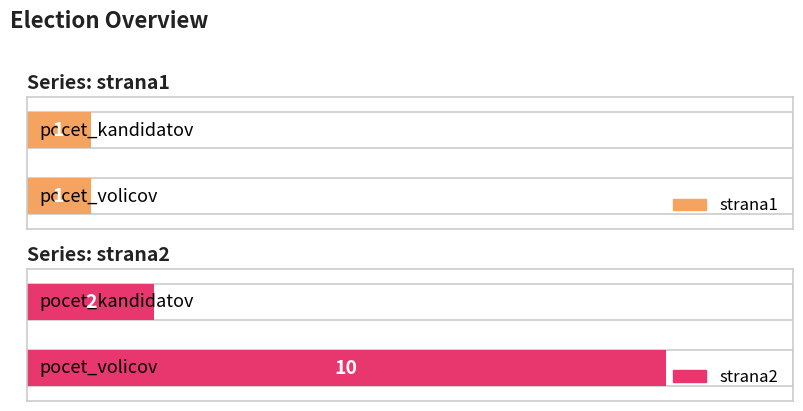

Reading right to left, transcribe all the data shown in this chart.

strana1: pocet_kandidatov=1	pocet_volicov=1
strana2: pocet_kandidatov=2	pocet_volicov=10